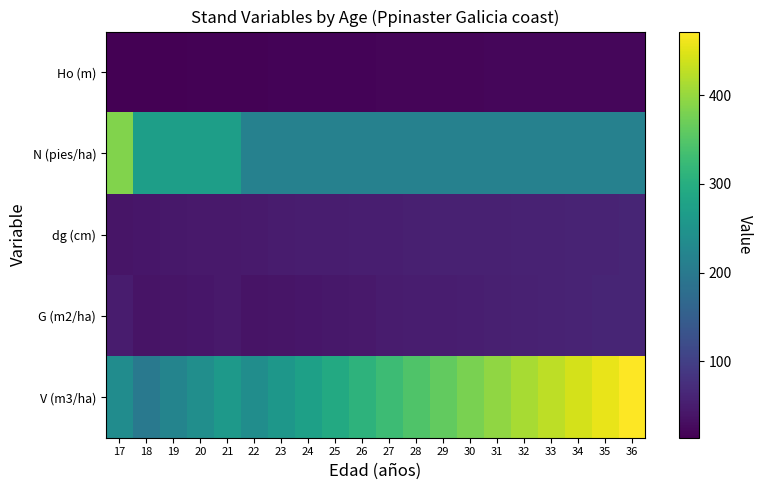

What is the total value across all series at 17?

725.4